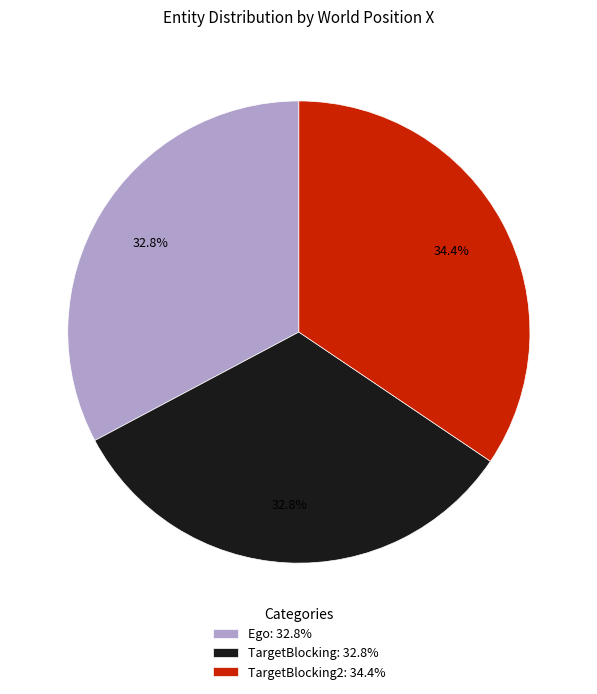

Is there a majority slice in this chart?

No